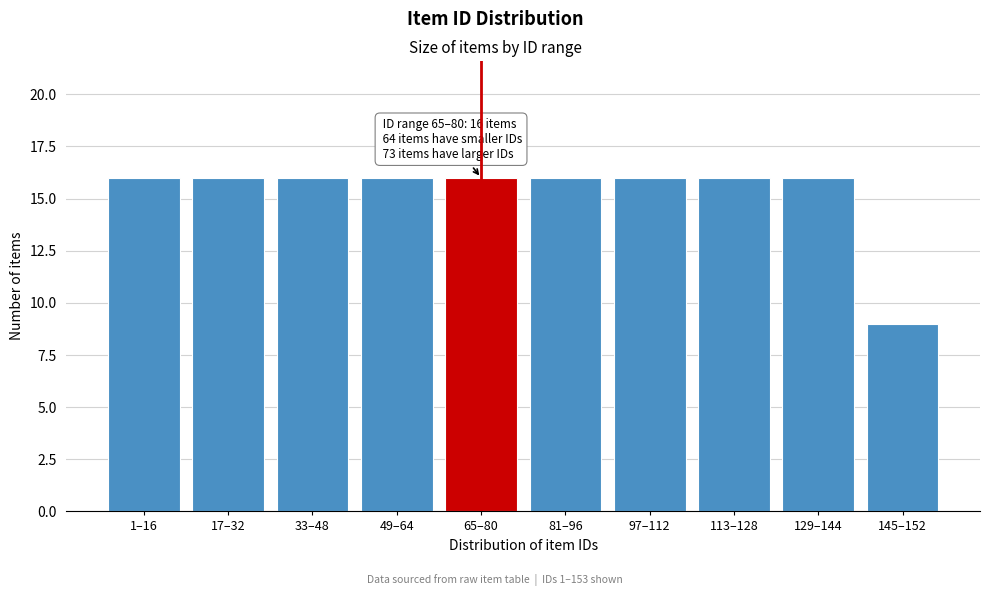

Reading left to right, list all the values displayed in this chart.

1–16=16	17–32=16	33–48=16	49–64=16	65–80=16	81–96=16	97–112=16	113–128=16	129–144=16	145–152=9